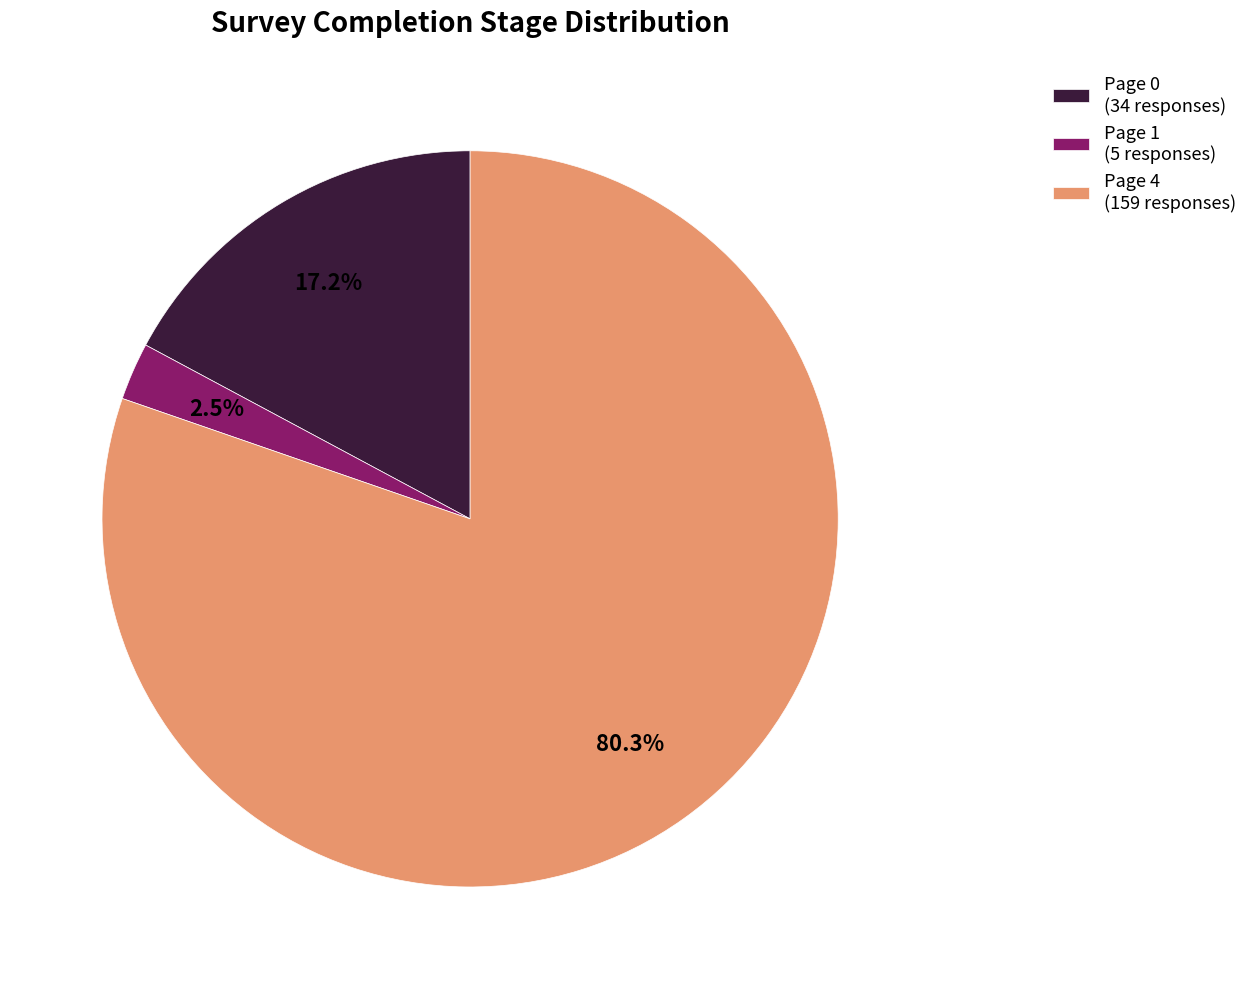

Which category has the biggest portion of the pie?

Page 4 (159 responses)